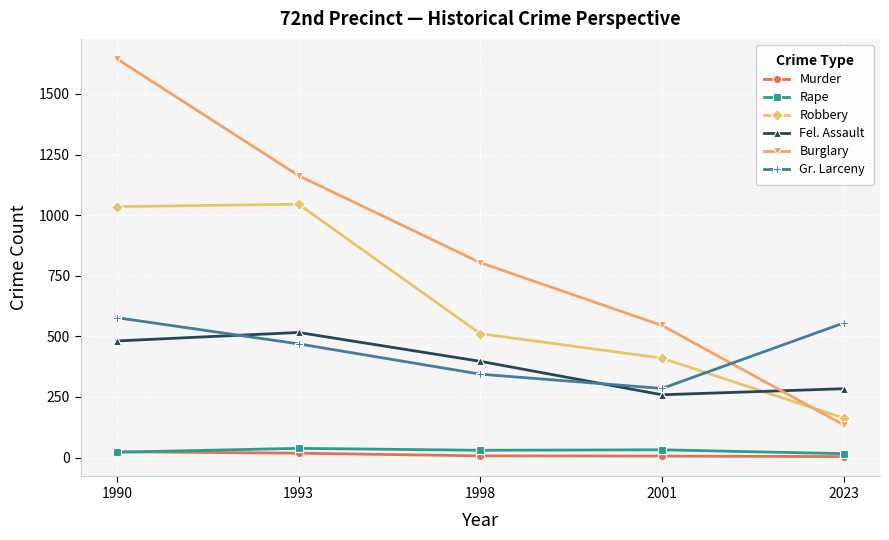

True or false: Gr. Larceny has more than 0 interior local peaks.

False